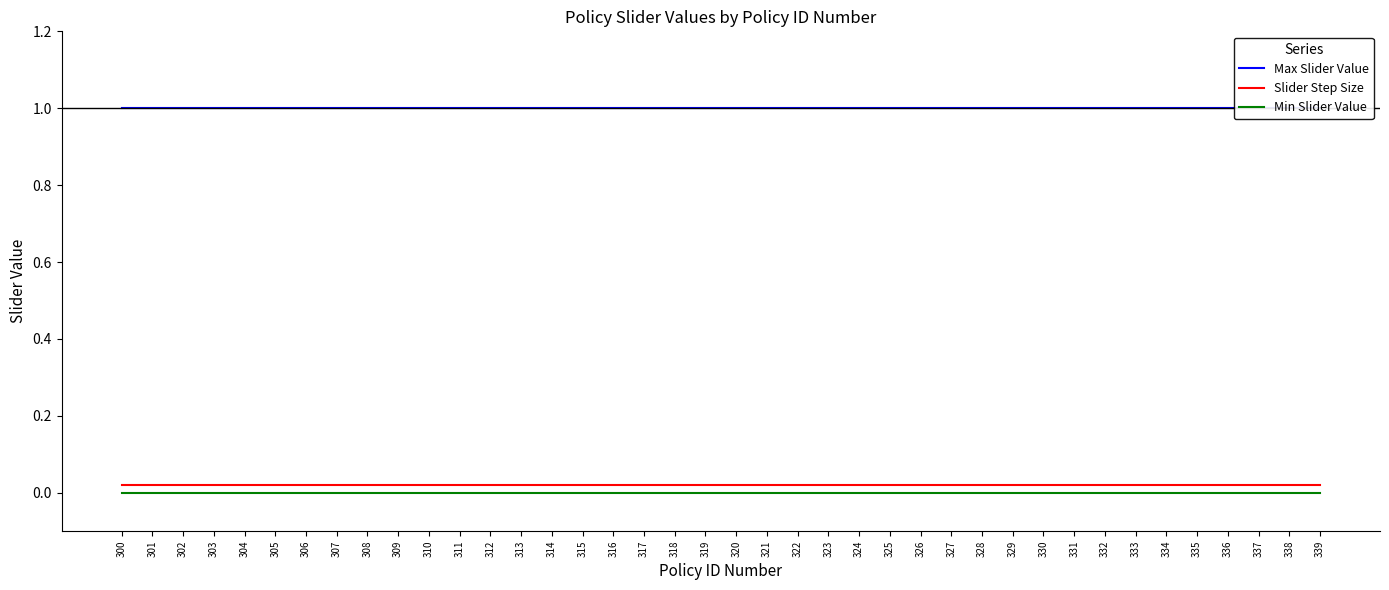

How many lines are shown in the chart?

3